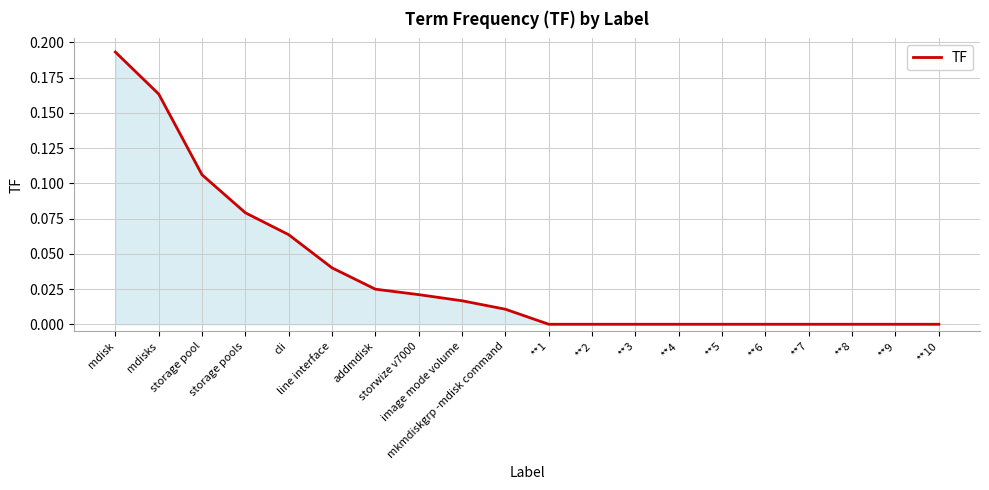

Which has a higher value, storwize v7000 or **5?

storwize v7000